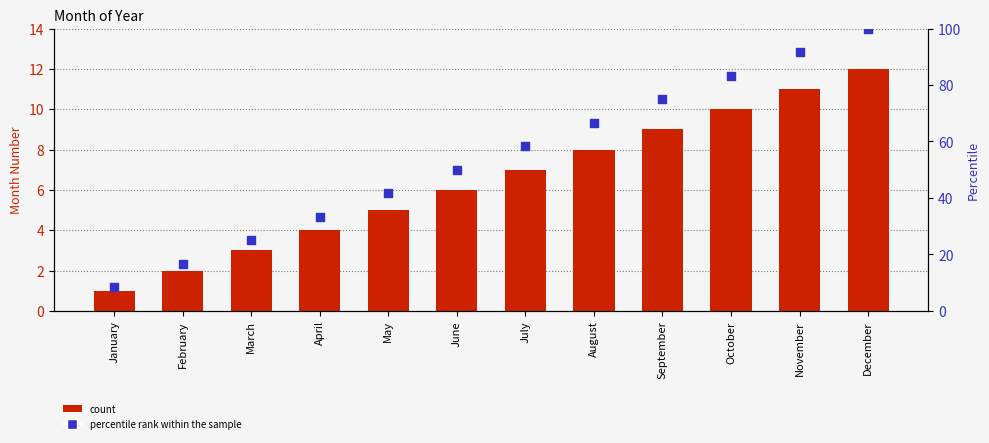

At which category is the sum across all series the highest?

December